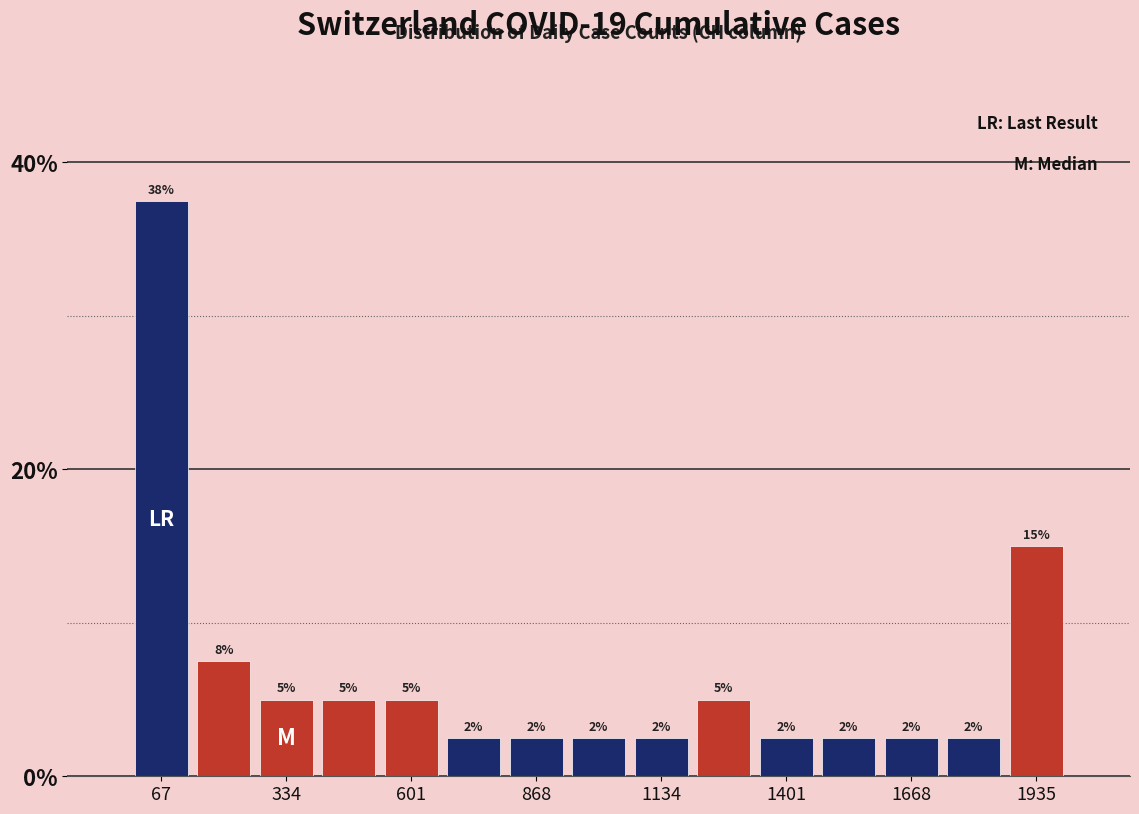

Around what value on the x-axis is the tallest bar? Give the approximate position of its centre, as read against the axis.

50